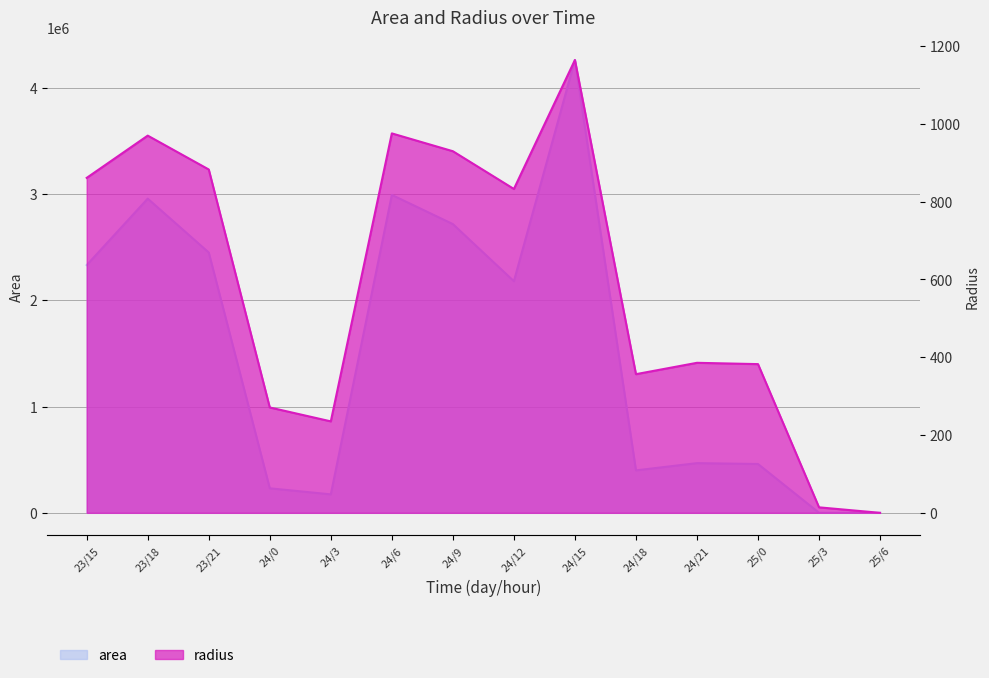

The value of area at 25/3 is 625.0. True or false?

True